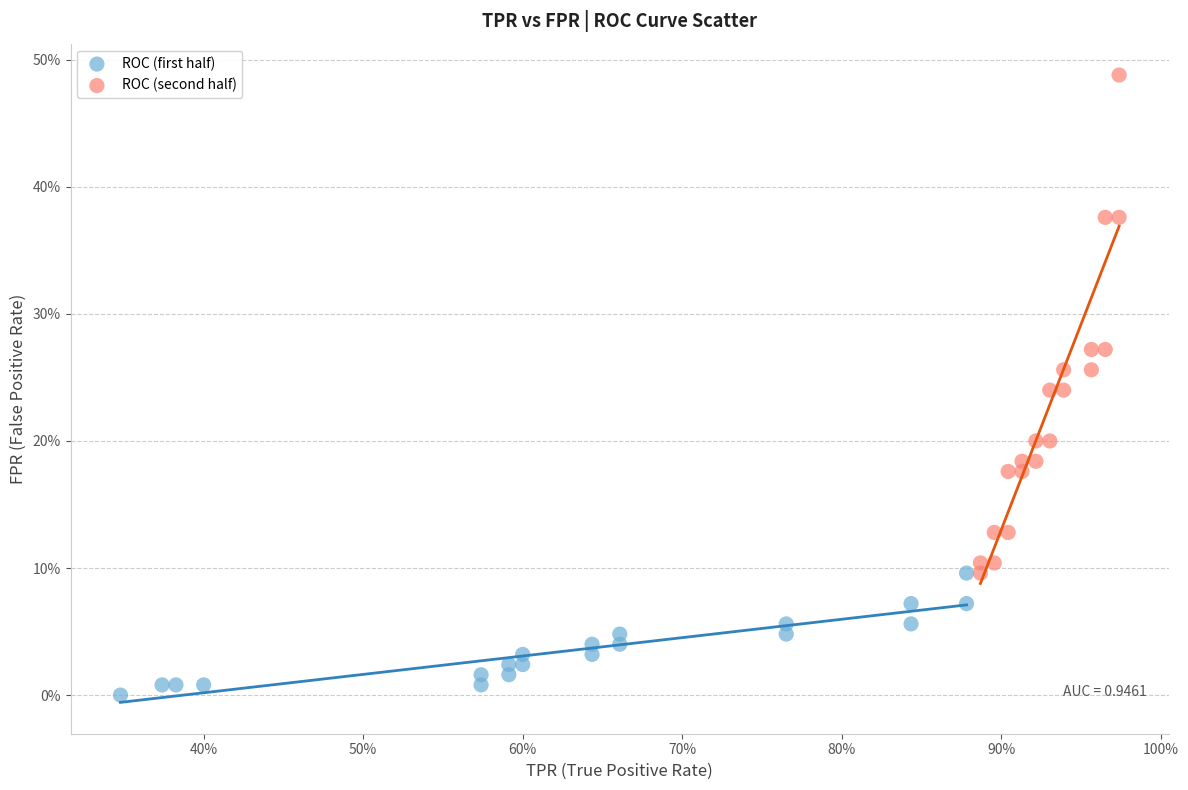

Which series has the widest spread of Y values?

ROC (second half)